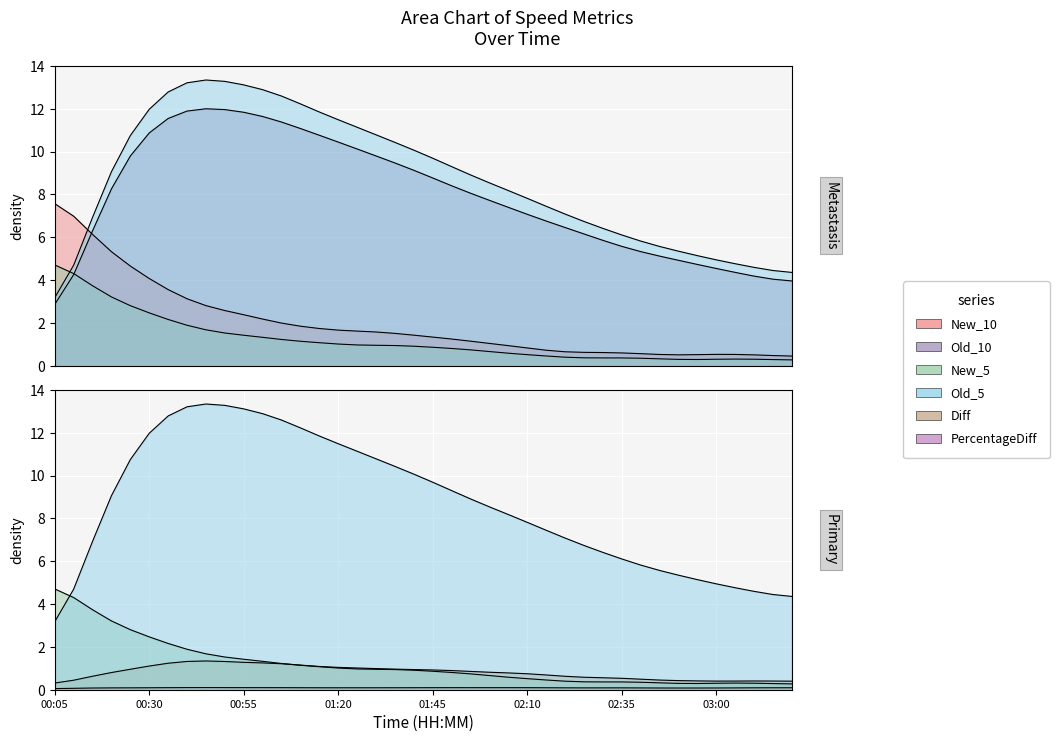

True or false: New_10 has a value of 1.0 at 01:30.

True